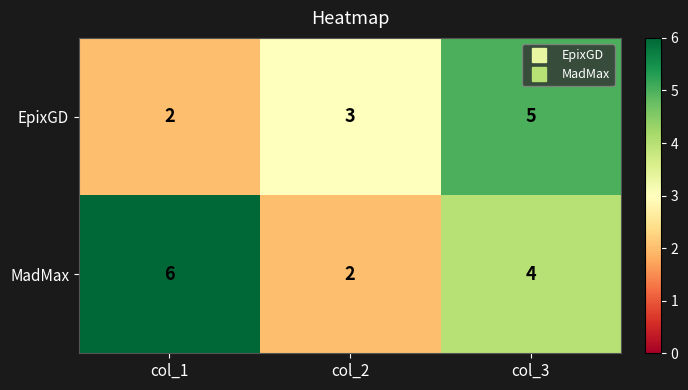

The EpixGD series shows 5 at col_2. True or false?

False